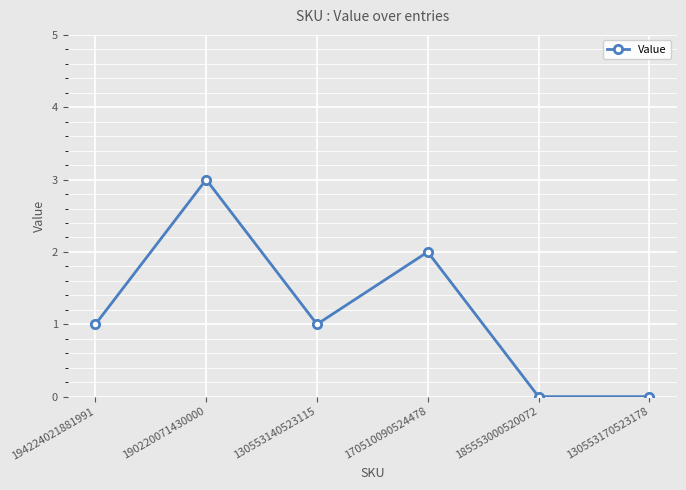

What position from the left is 190220071430000?

2